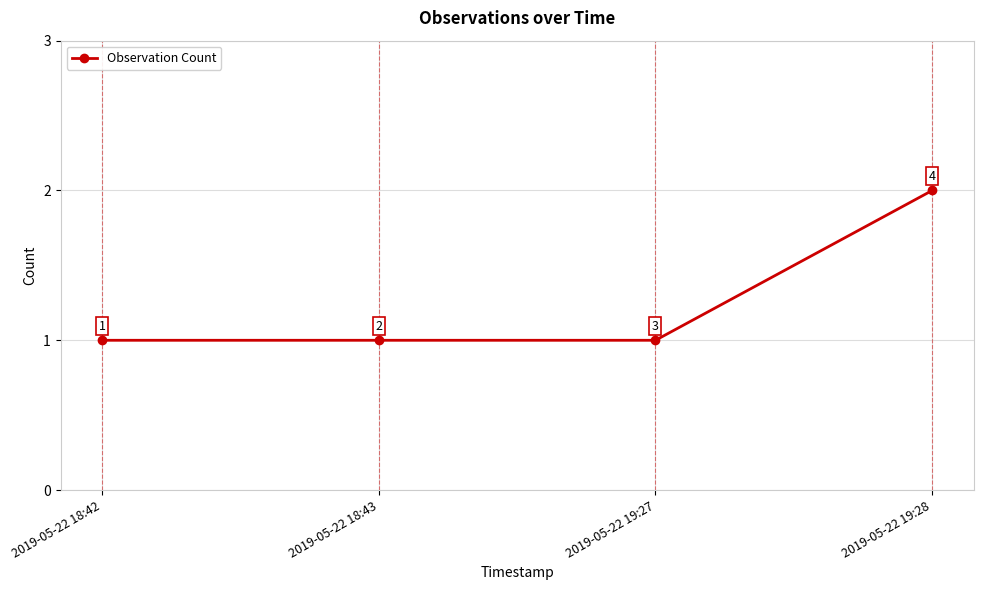

What is the average value?

1